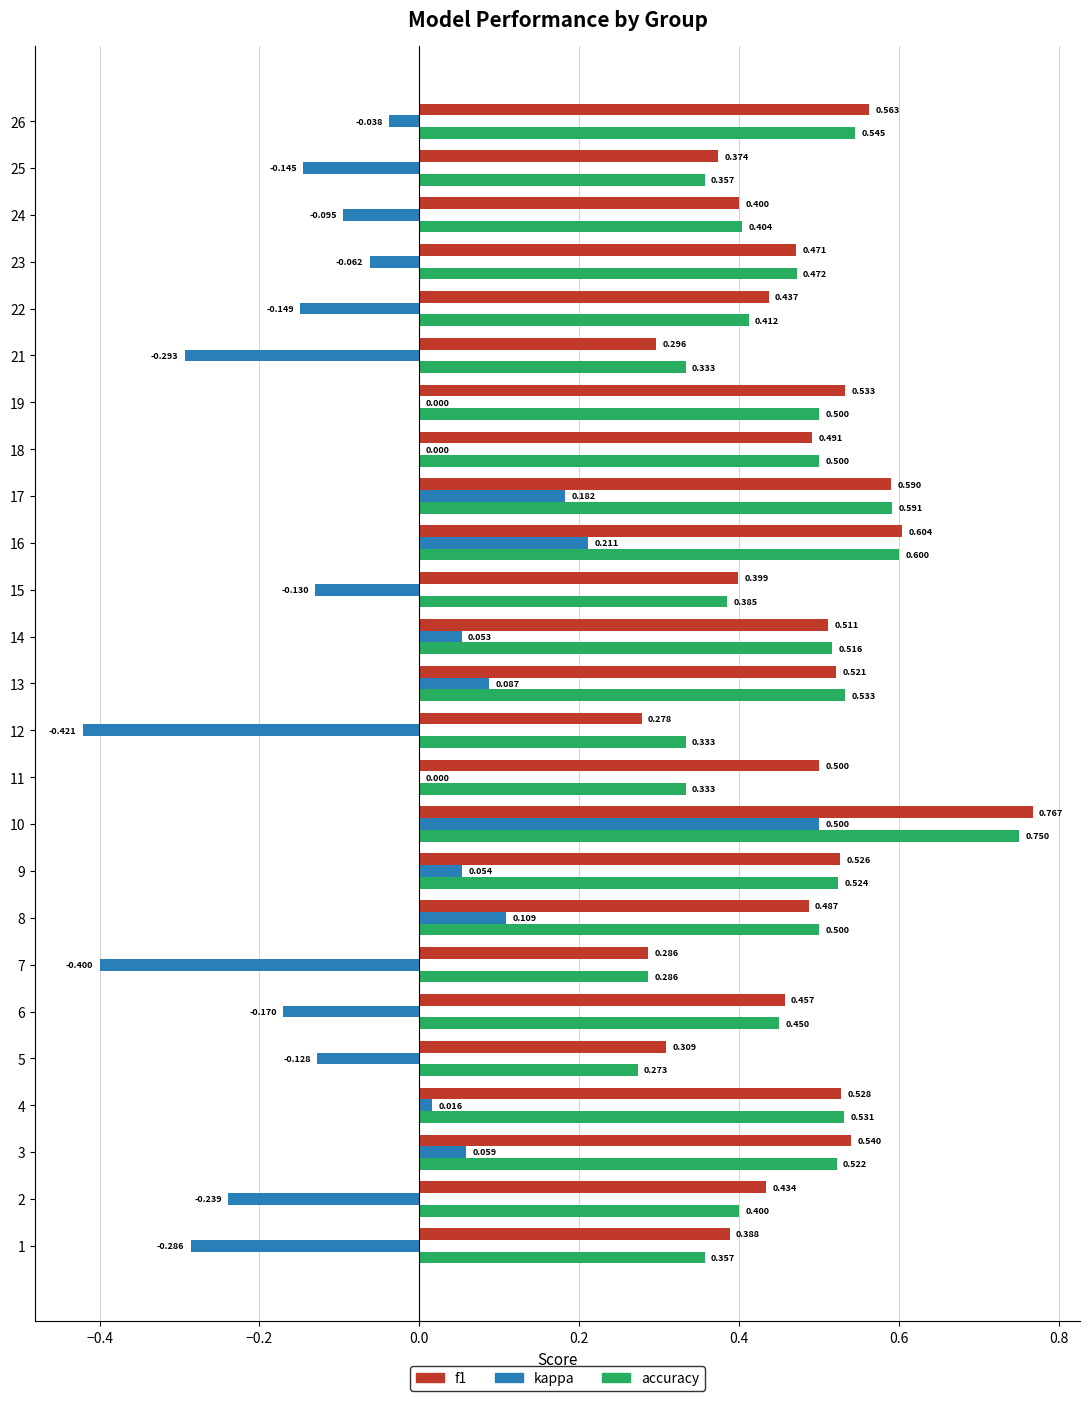

Which series changed the most between 12 and 16?

kappa